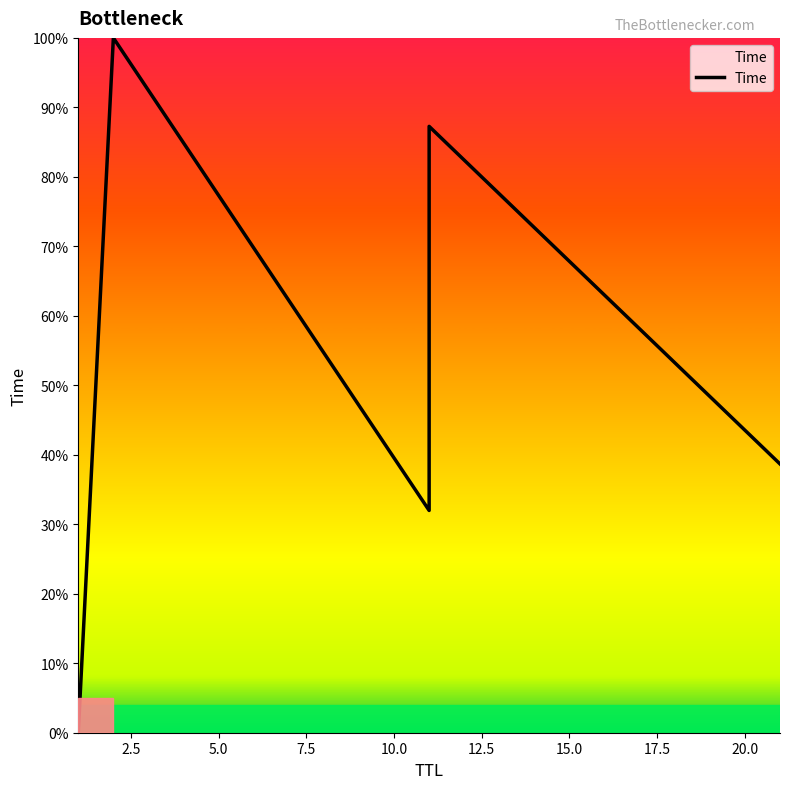

What is the difference between the maximum and second lowest values?

68.0